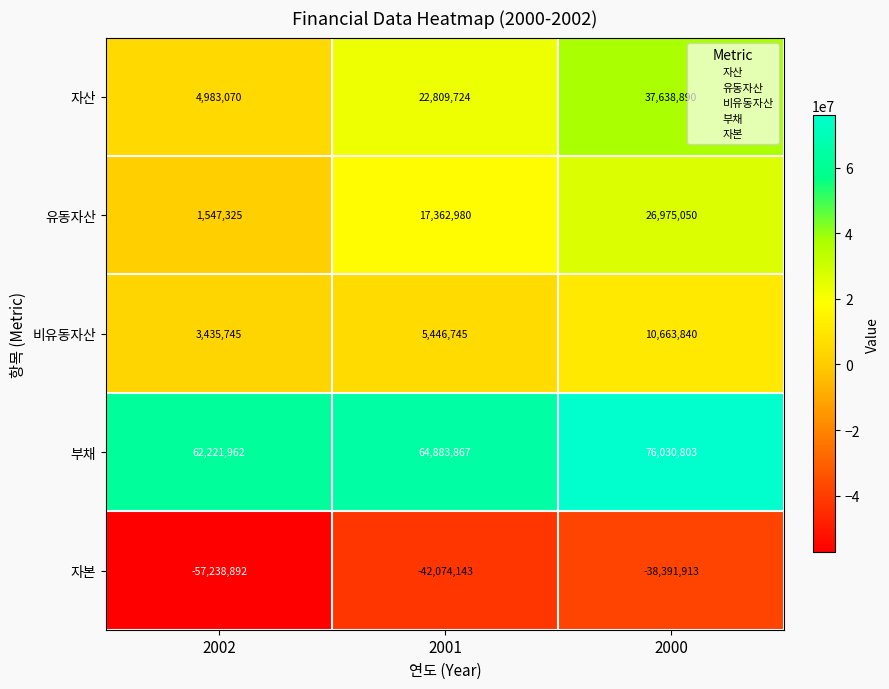

Count the 자산 values in the range 4983070 to 37638890.

3